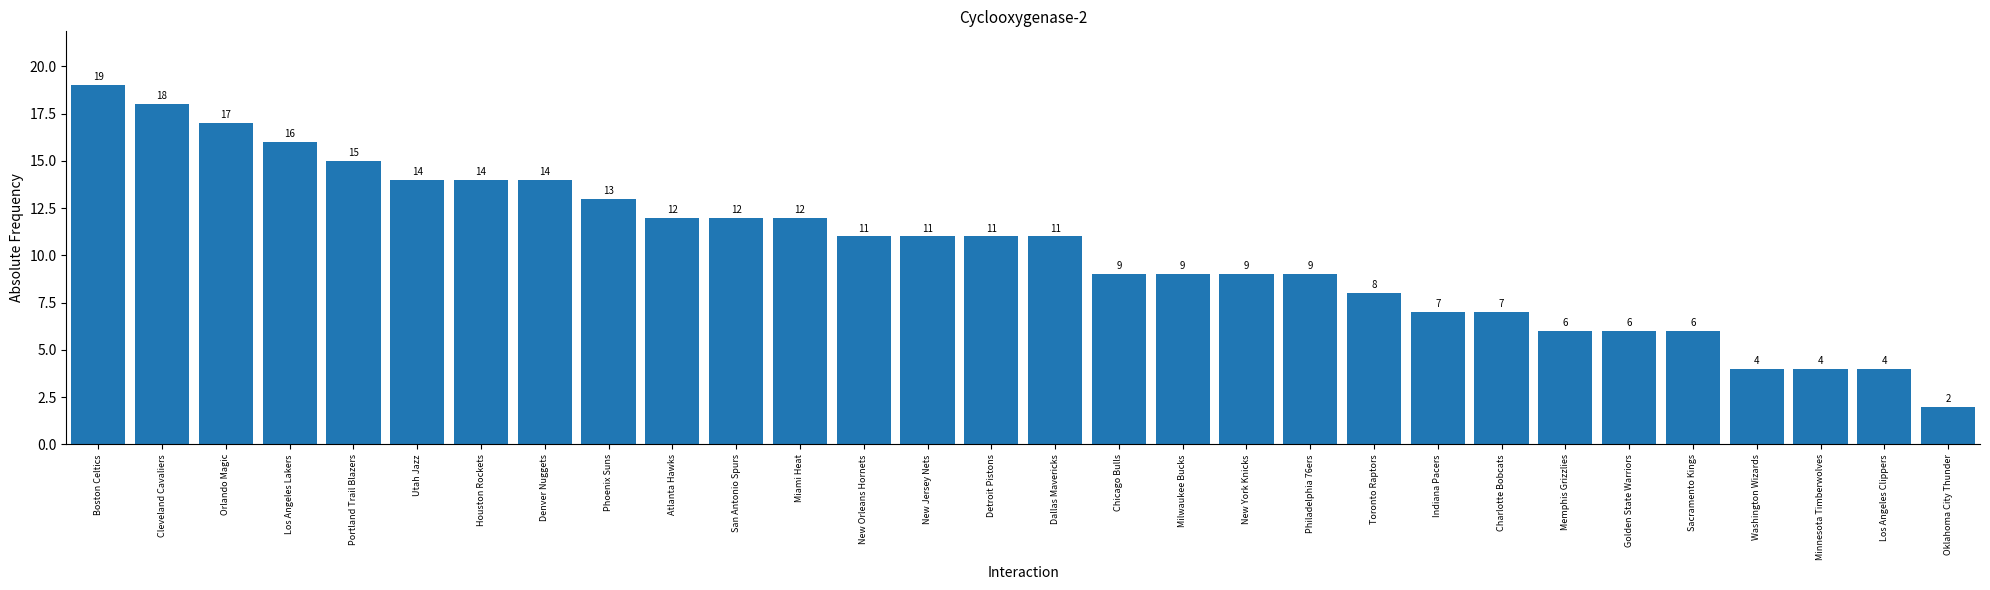

Reading left to right, list all the values displayed in this chart.

19	18	17	16	15	14	14	14	13	12	12	12	11	11	11	11	9	9	9	9	8	7	7	6	6	6	4	4	4	2